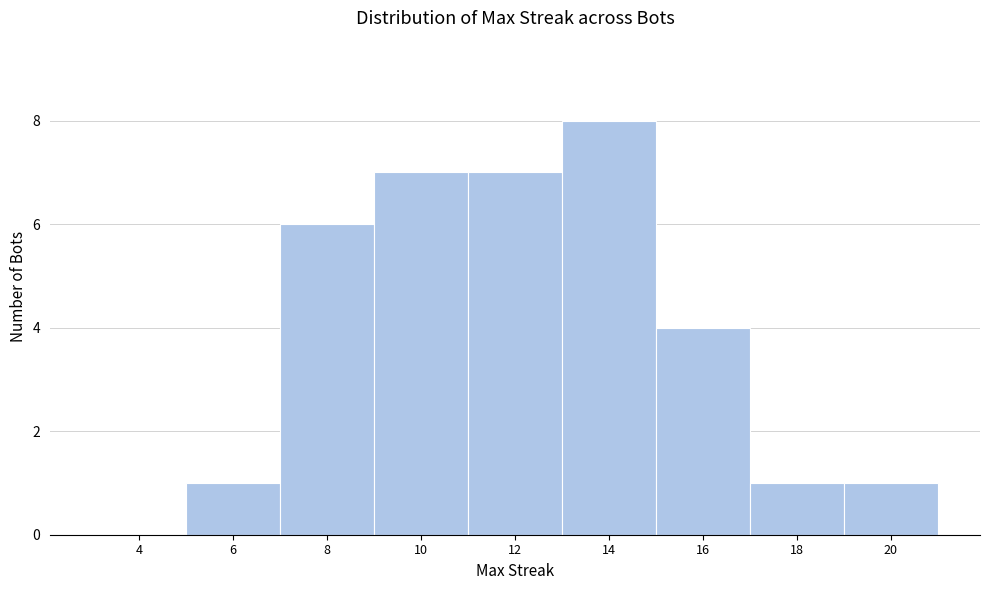

Reading left to right, extract all data points from this chart.

4=0	6=1	8=6	10=7	12=7	14=8	16=4	18=1	20=1